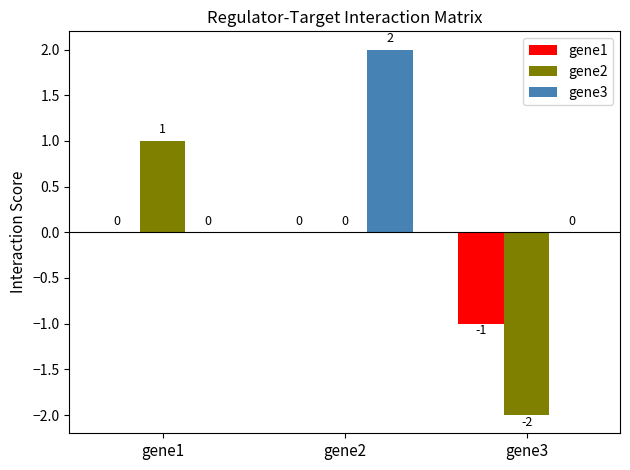

Reading left to right, transcribe all the data shown in this chart.

gene1: 0	0	-1
gene2: 1	0	-2
gene3: 0	2	0